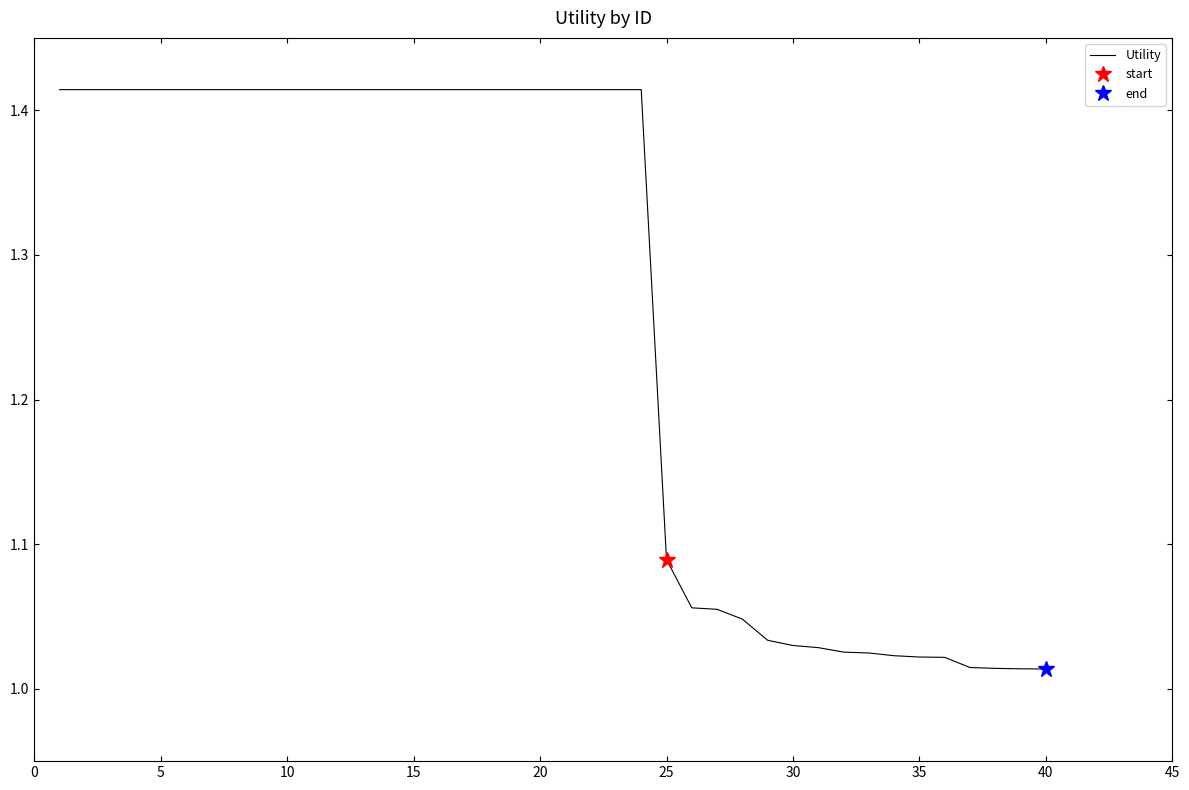

Between 35 and 20, which is larger?

20